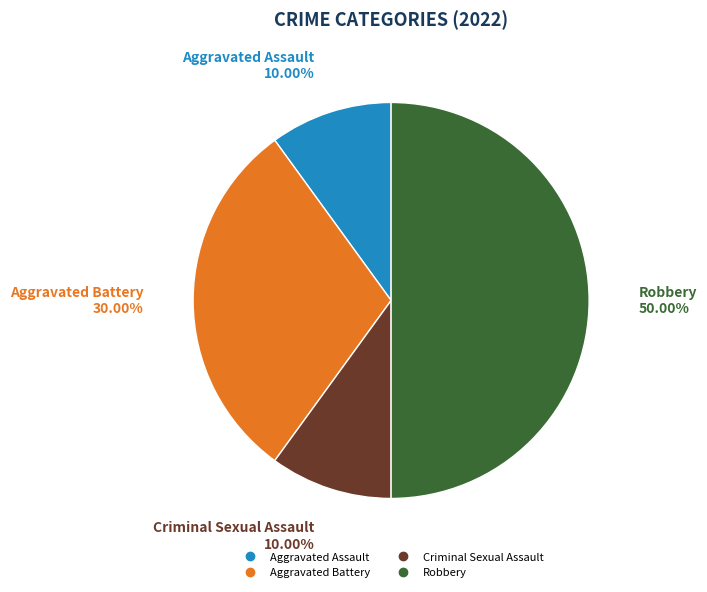

Does Criminal Sexual Assault represent more than half of the total?

No